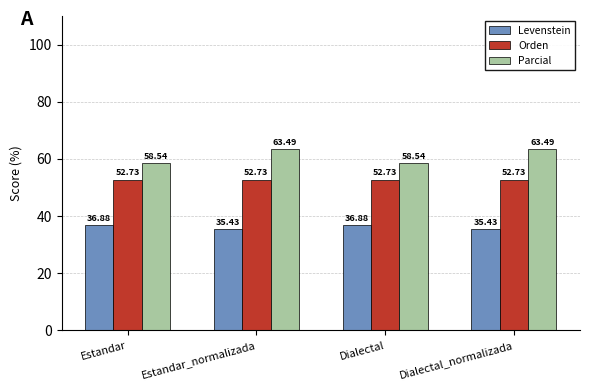

What is the spread (max minus min) of values at Dialectal?

21.7